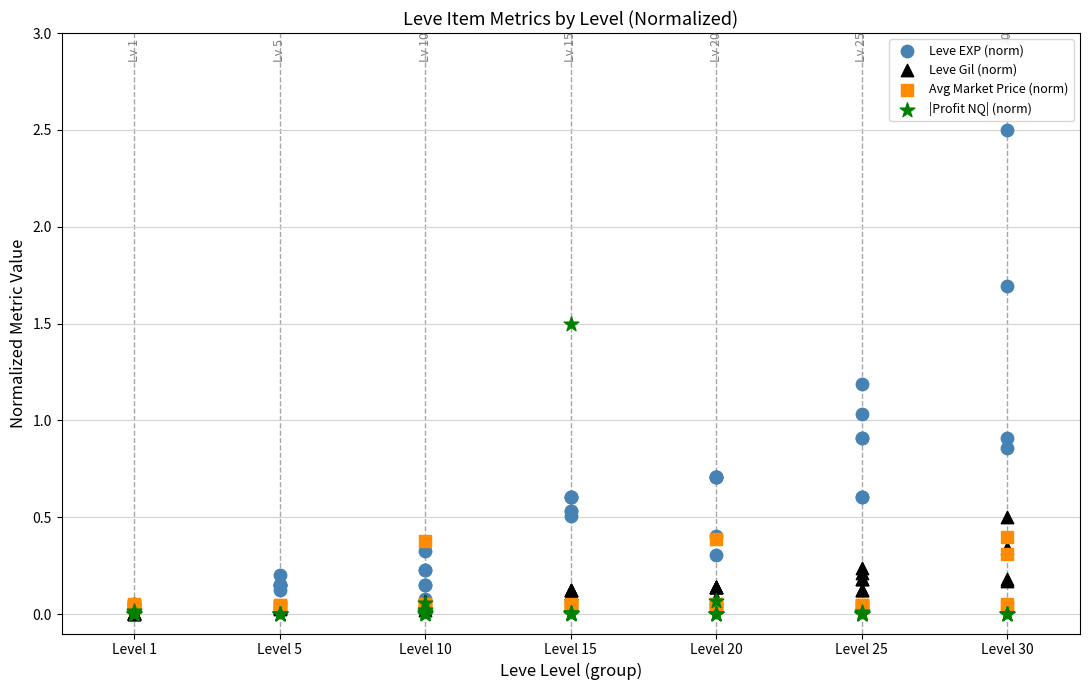

Which series reaches the maximum Y coordinate?

Leve EXP (norm)